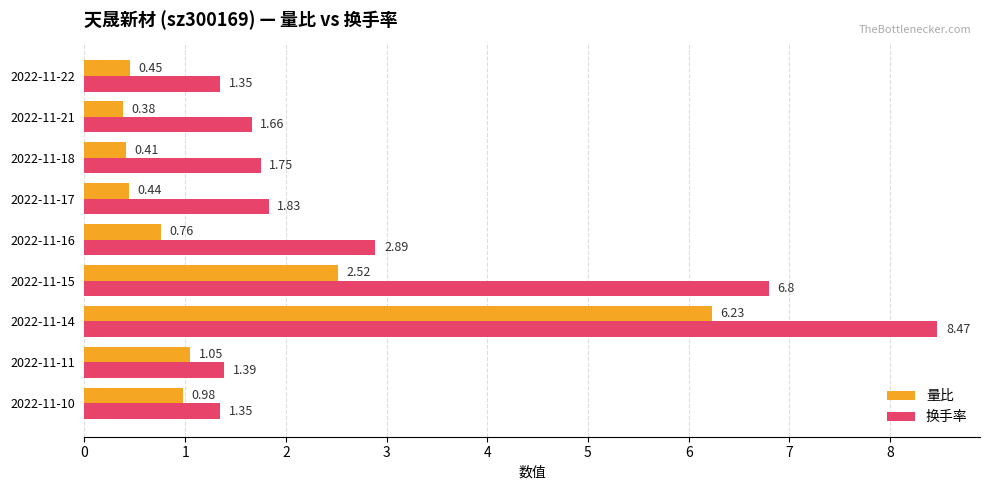

What are all the series names shown in the legend?

量比, 换手率